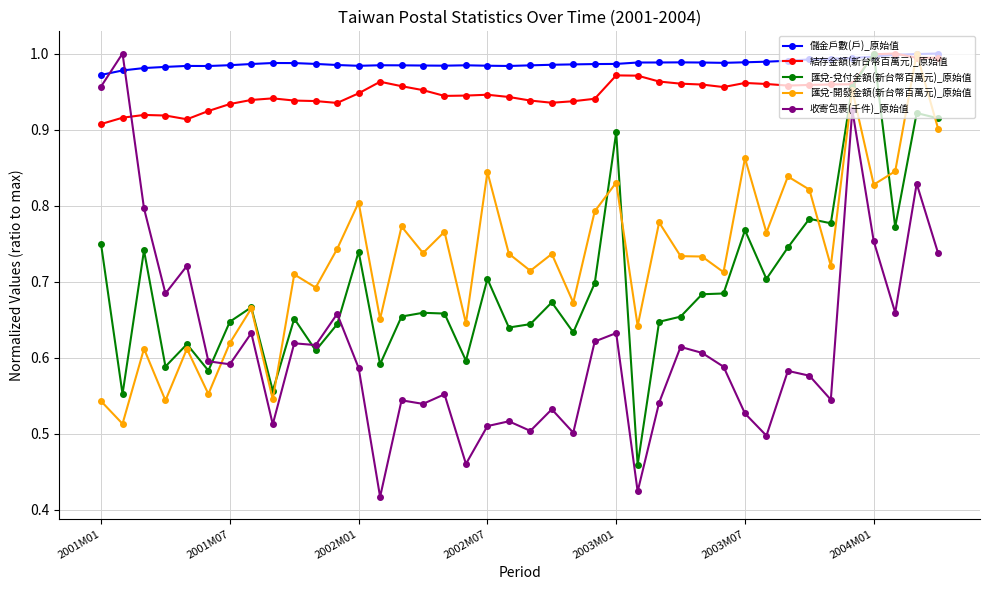

True or false: 匯兌-開發金額(新台幣百萬元)_原始值 has more than 0 interior local peaks.

True